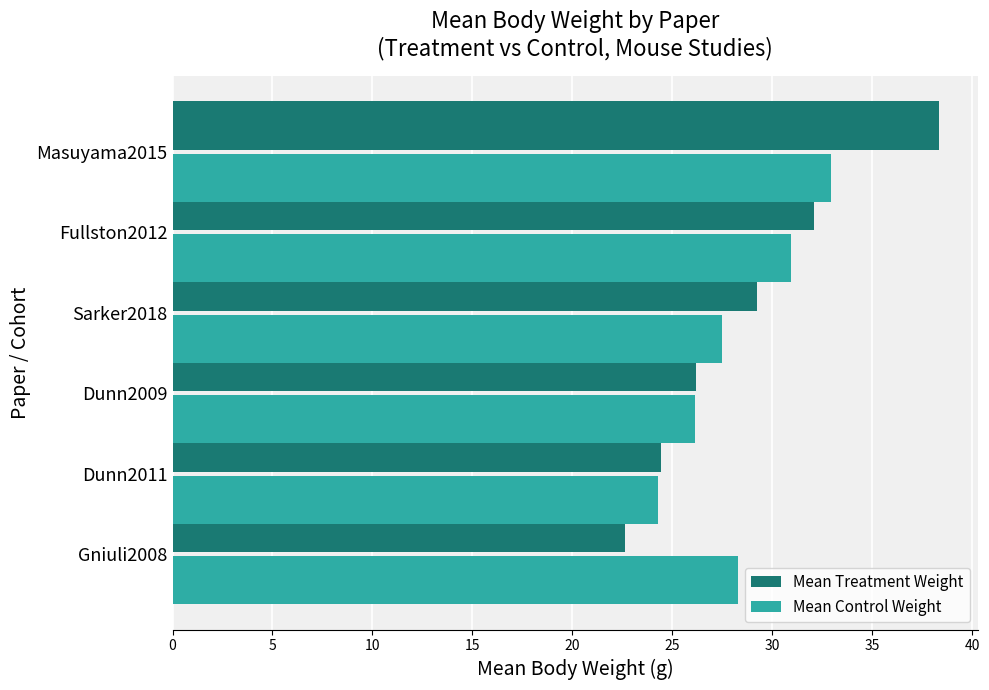

At how many categories does at least one series exceed 27?

4